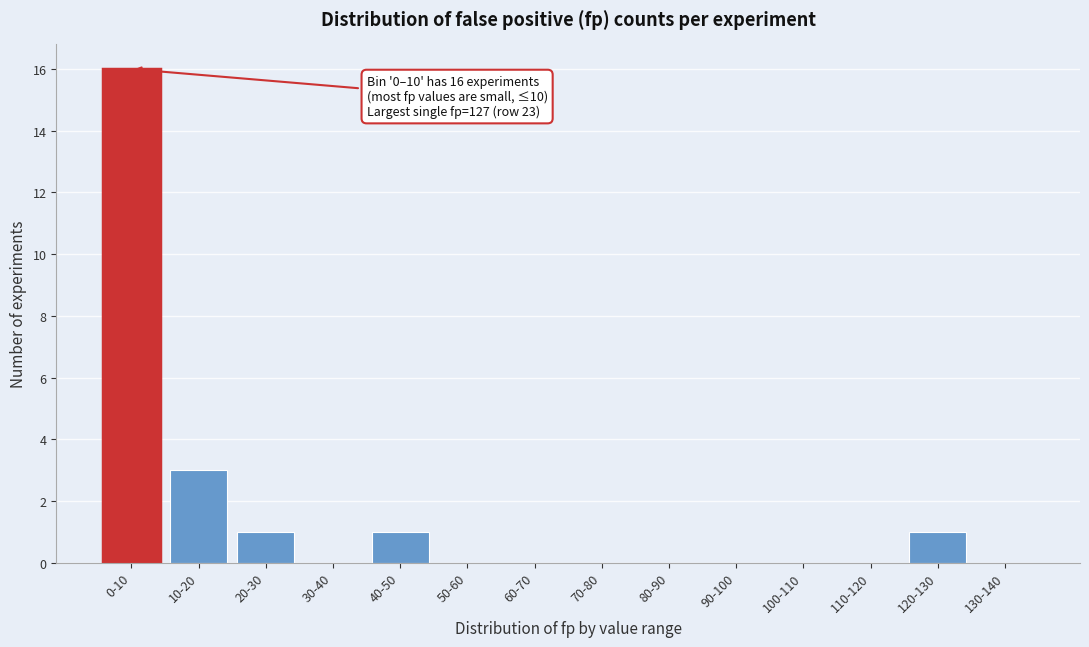

Reading left to right, what are all the values shown in this chart?

0-10=16	10-20=3	20-30=1	30-40=0	40-50=1	50-60=0	60-70=0	70-80=0	80-90=0	90-100=0	100-110=0	110-120=0	120-130=1	130-140=0